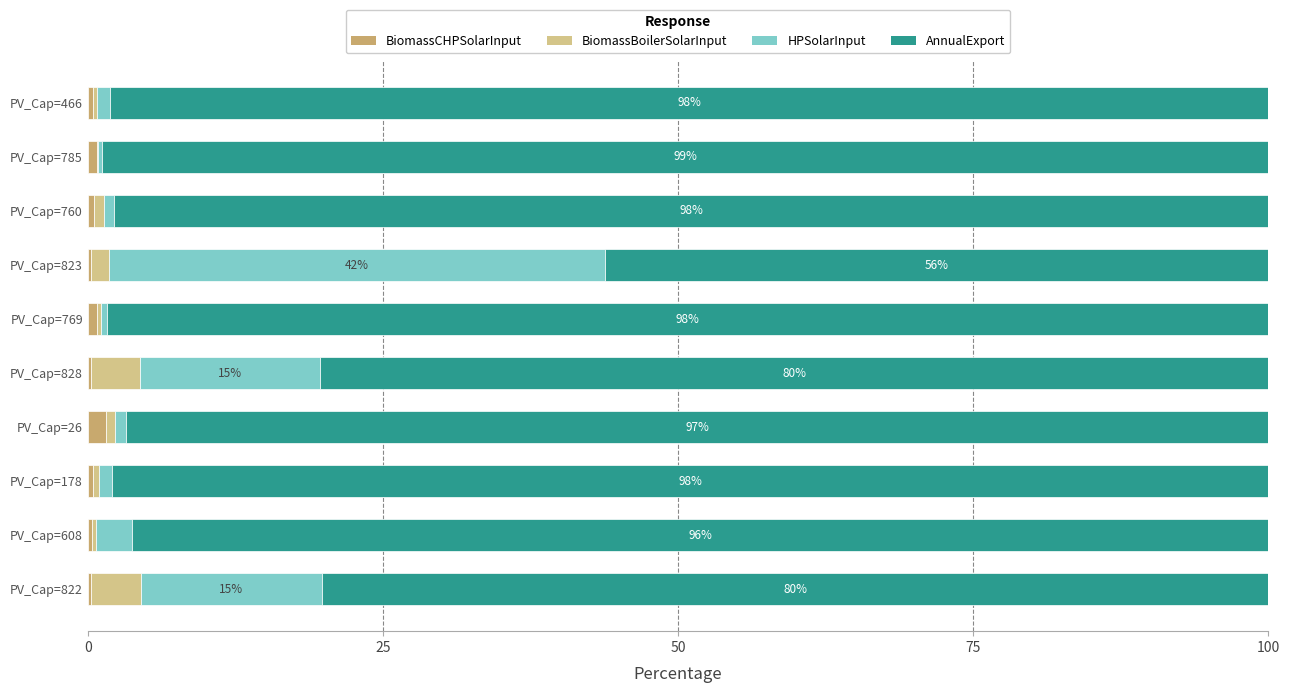

Rank the series by their maximum value, from highest to lowest.

AnnualExport, HPSolarInput, BiomassBoilerSolarInput, BiomassCHPSolarInput